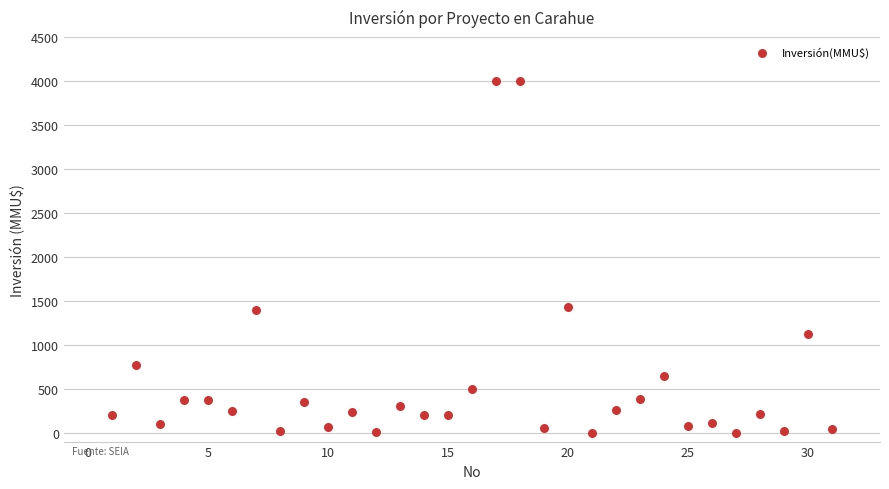

What is the range of Y values (max minus min)?

4000